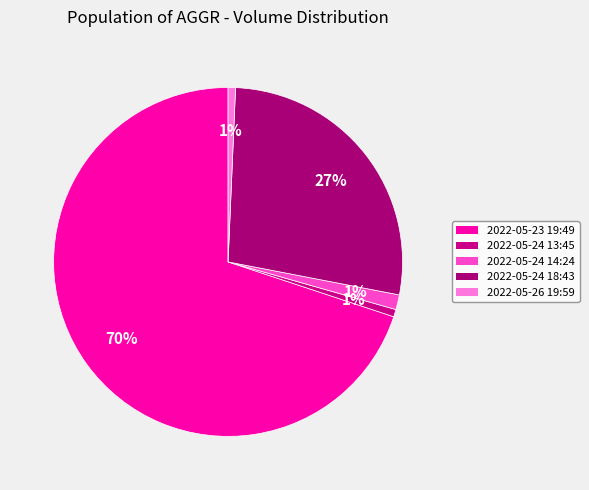

Does 2022-05-24 18:43 account for over 50% of the chart?

No